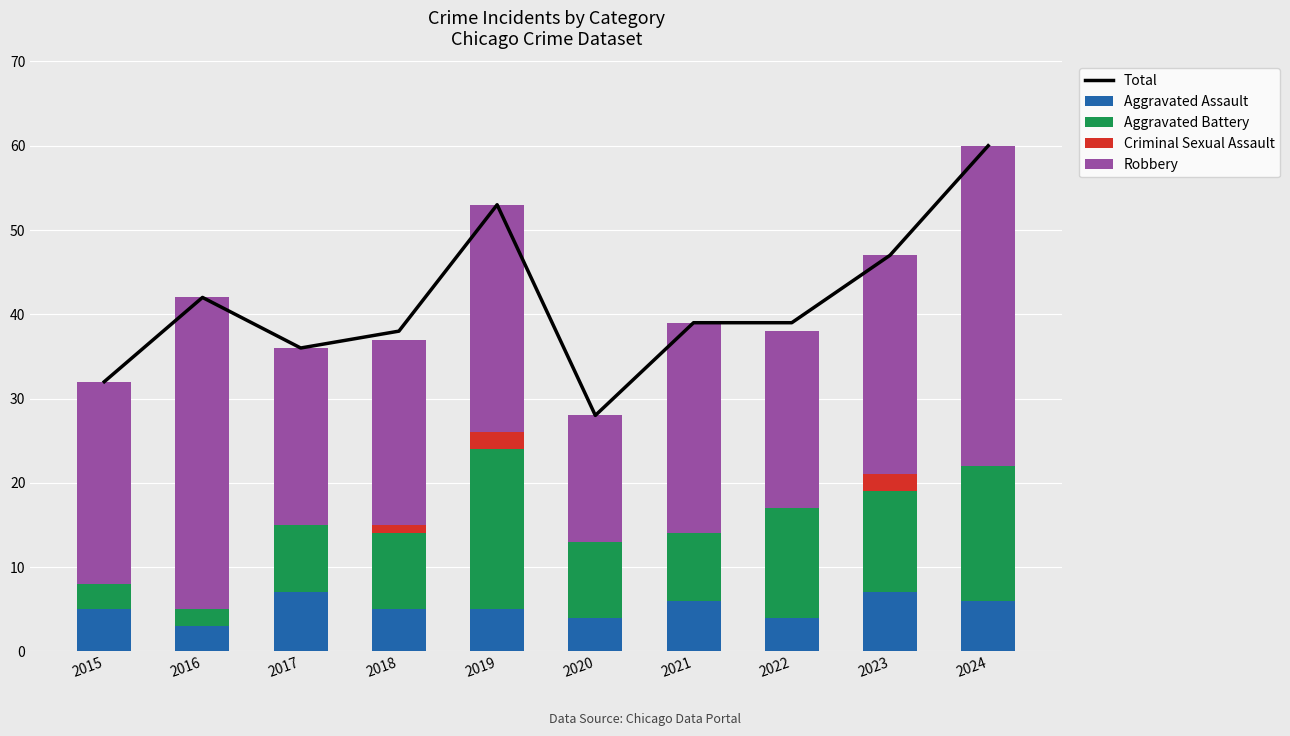

Which series has the largest total across all categories?

Total